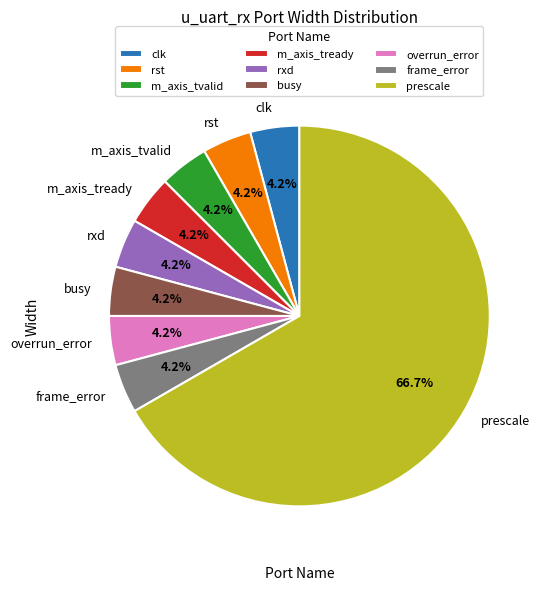

What is the ratio of the value at clk to the value at m_axis_tvalid?

1.0